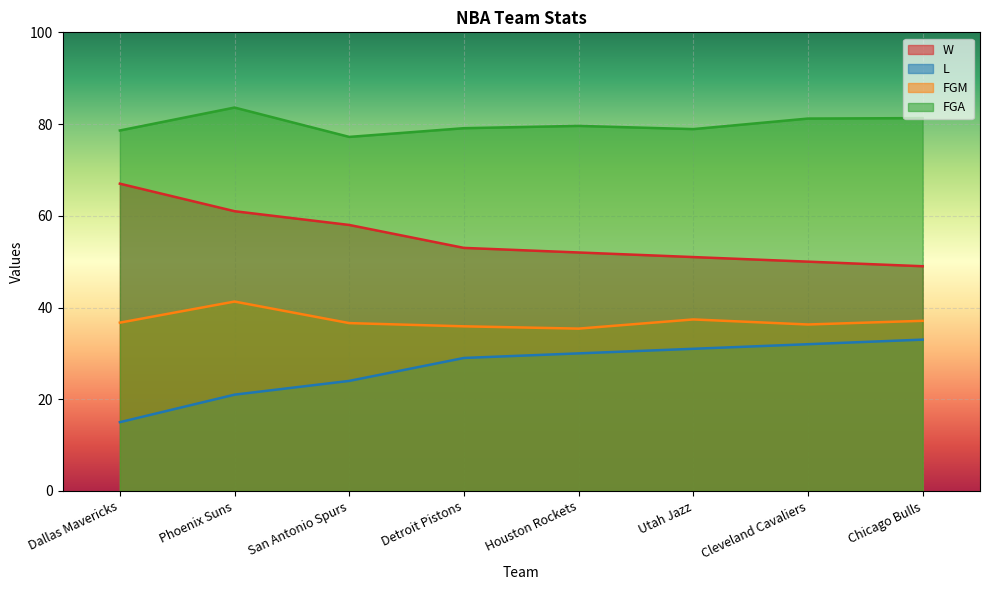

Reading left to right, list all the values displayed in this chart.

W: 67.0	61.0	58.0	53.0	52.0	51.0	50.0	49.0
L: 15.0	21.0	24.0	29.0	30.0	31.0	32.0	33.0
FGM: 36.7	41.3	36.6	35.9	35.4	37.4	36.3	37.1
FGA: 78.6	83.6	77.2	79.1	79.6	78.9	81.2	81.3